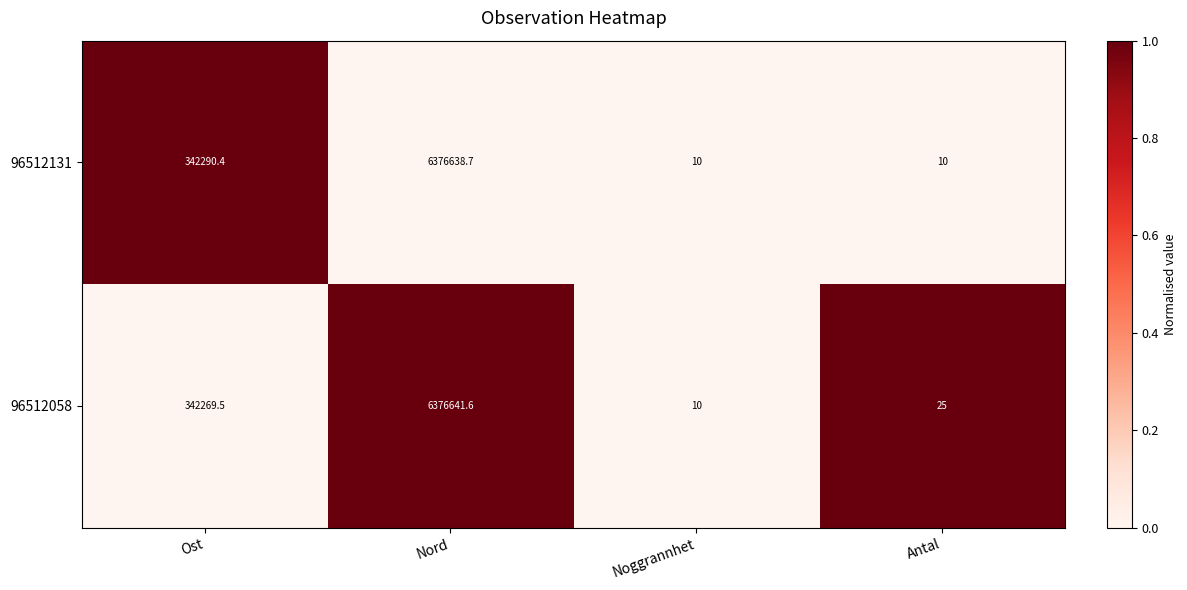

What is the spread (max minus min) of values at Antal?

15.0